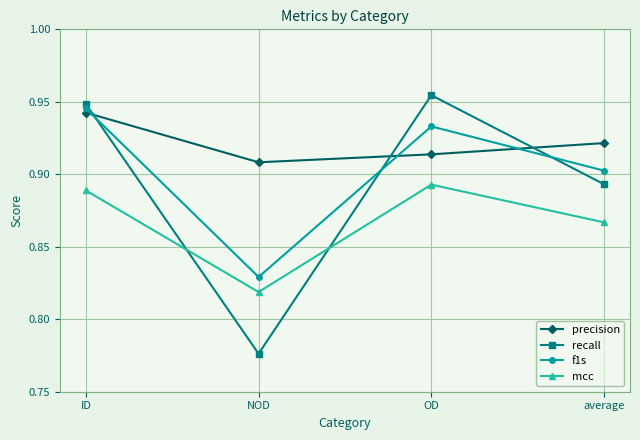

How many data points does each series have?

4